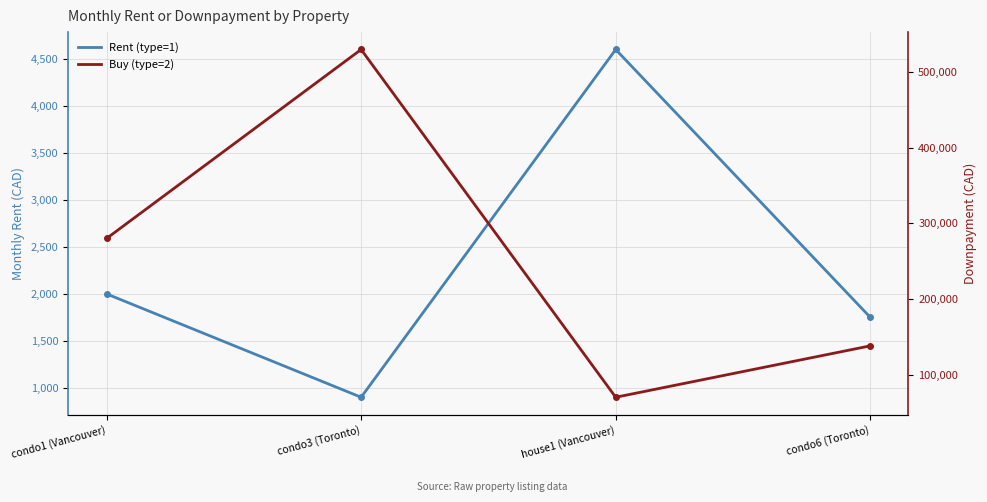

What is the label of the 4th point from the left?

condo6 (Toronto)